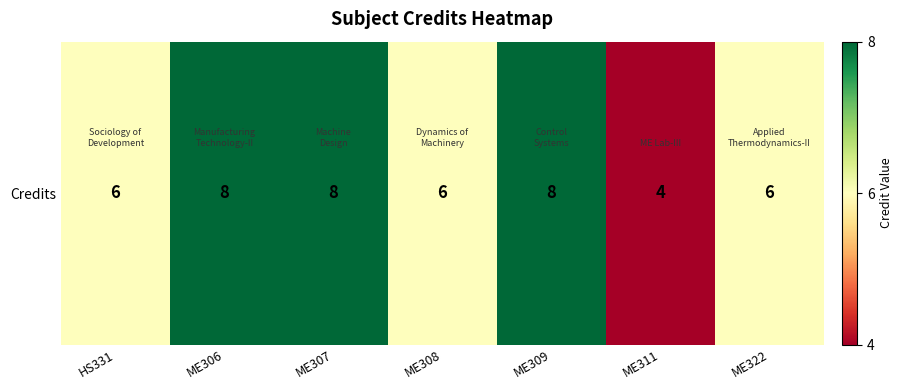

Rank the categories by value from lowest to highest.

ME311, HS331, ME308, ME322, ME306, ME307, ME309